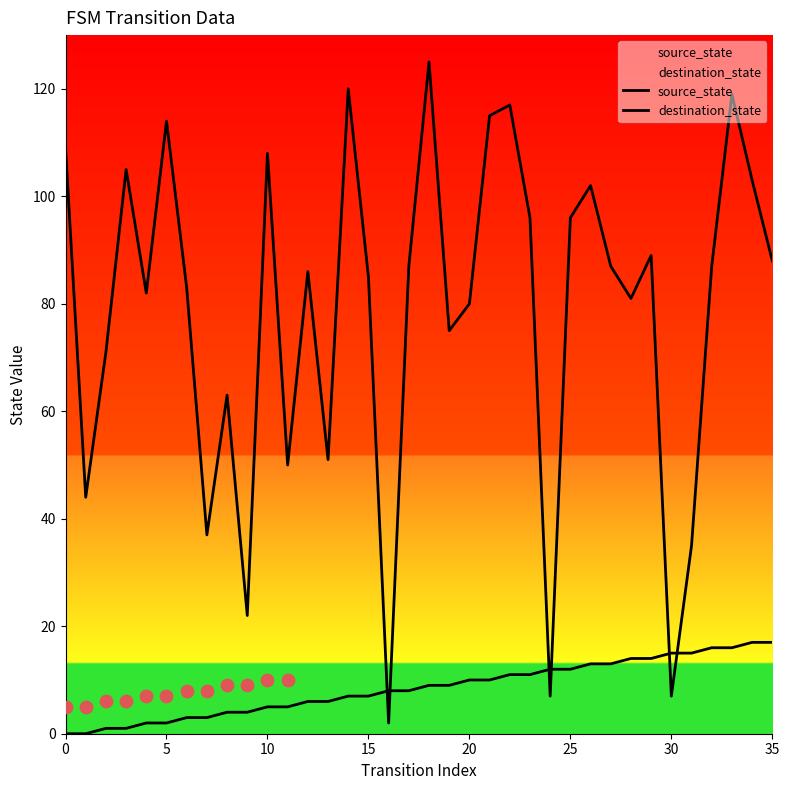

Which series has the widest spread of Y values?

destination_state